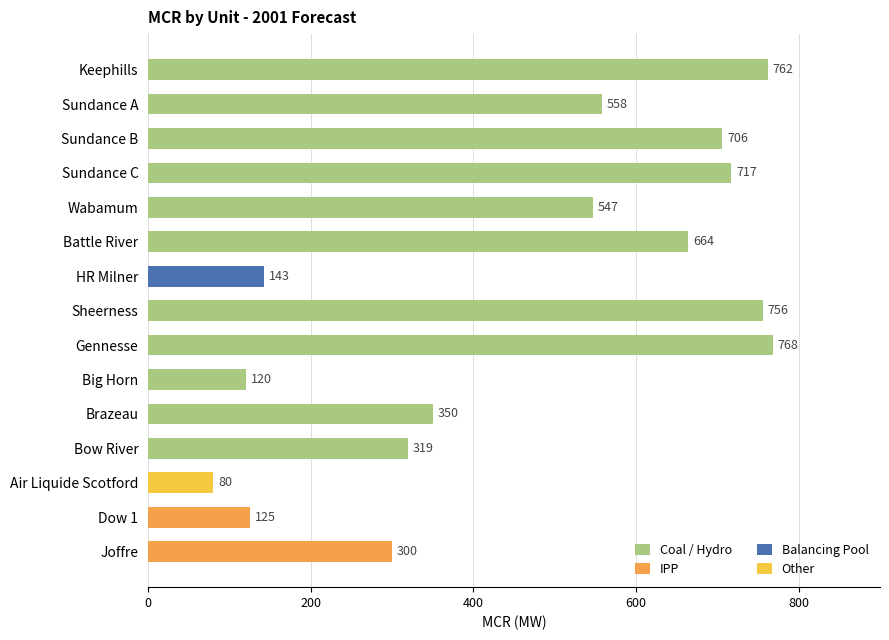

Is it true that the value at Bow River is 319?

True